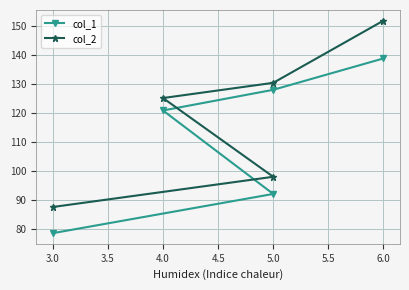

What is the smallest value displayed?

78.6